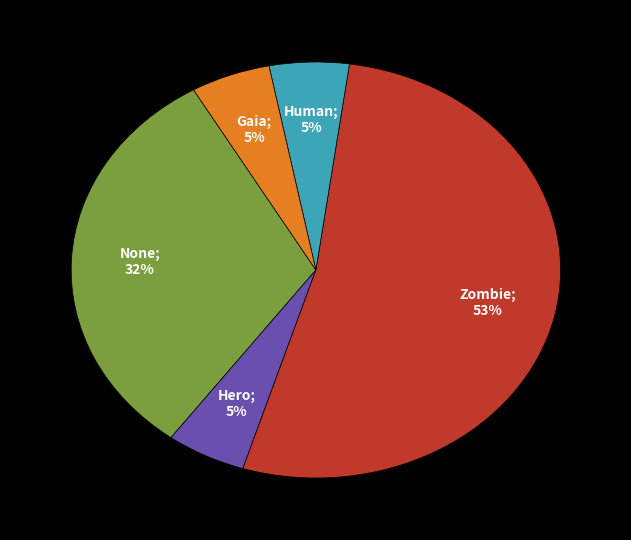

Does any single category account for the majority?

Yes